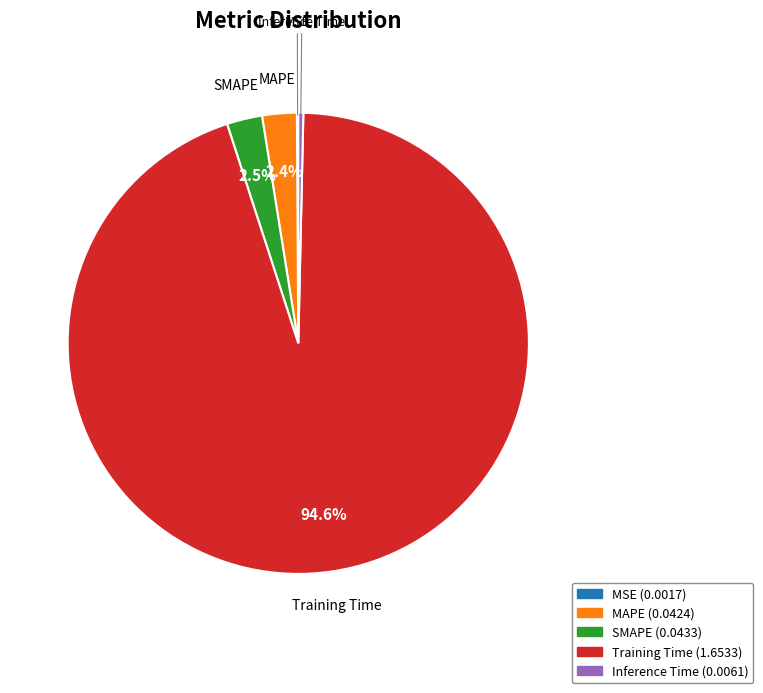

What is the largest slice in the pie chart?

Training Time